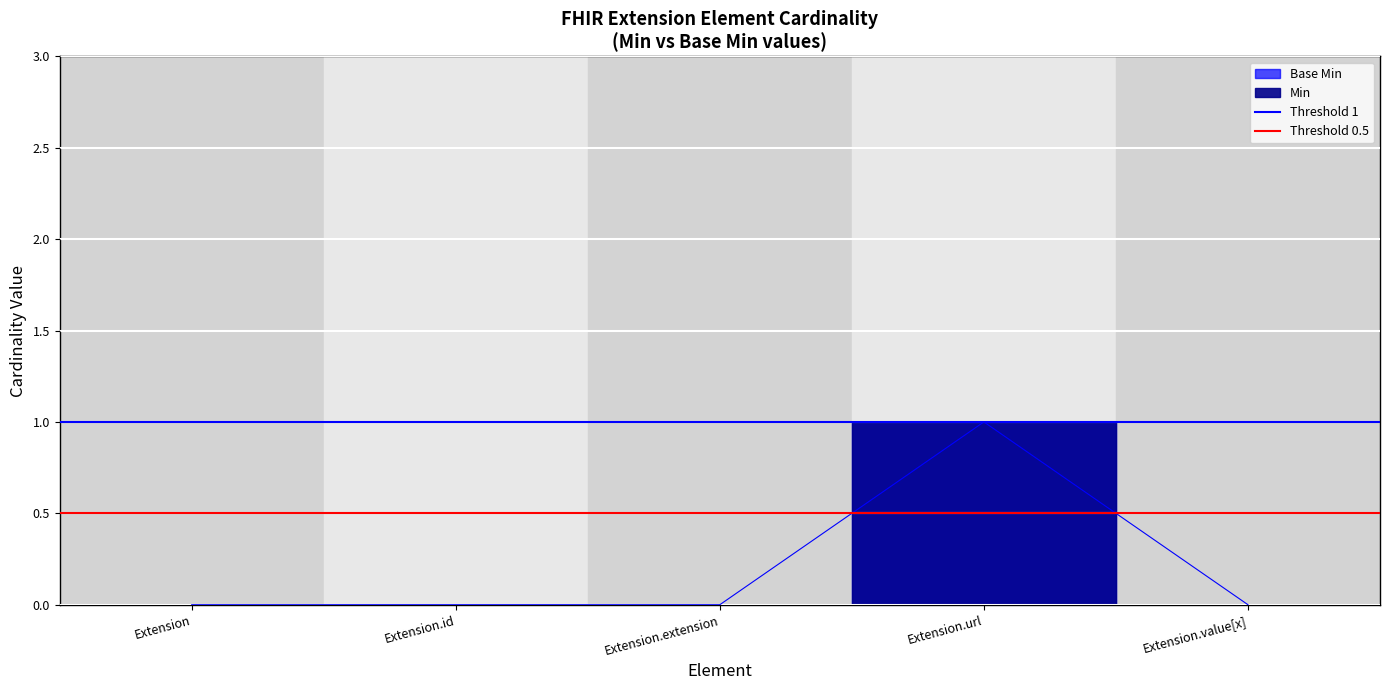

What is the sum of the Threshold 1 values at Extension and Extension.id?

2.0